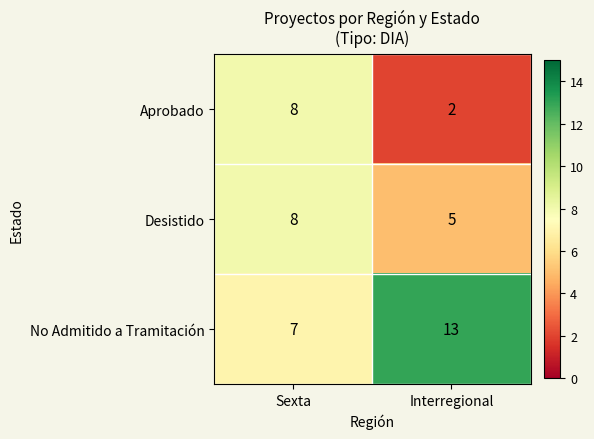

The value of No Admitido a Tramitación at Interregional is 8. True or false?

False